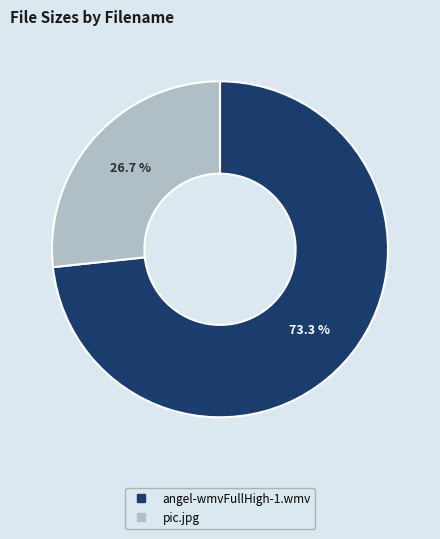

Which category has the smallest portion of the pie?

pic.jpg